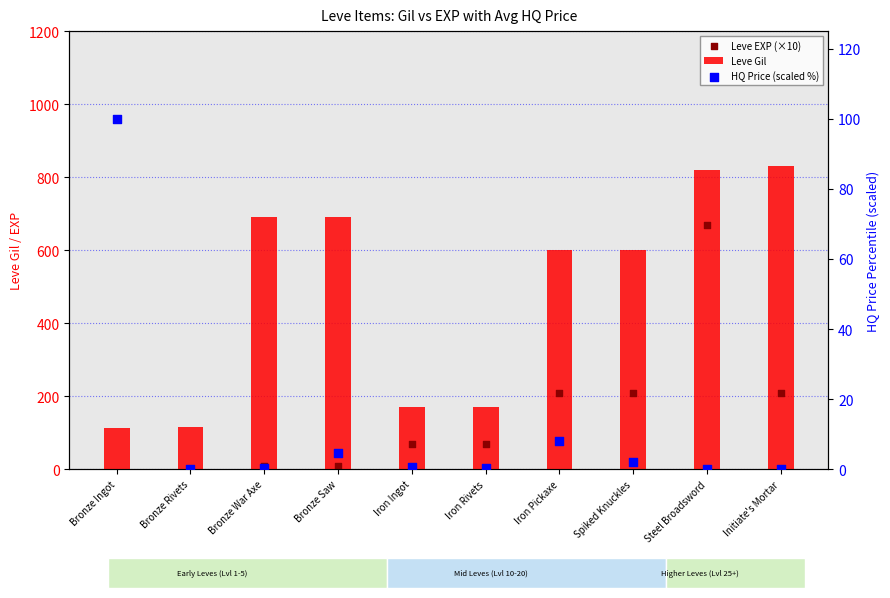

What is the maximum value for Leve Gil?

830